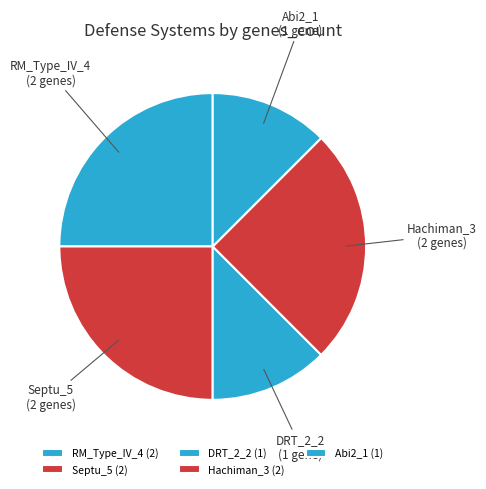

Is the sum of Hachiman_3 and Septu_5 greater than half?

No